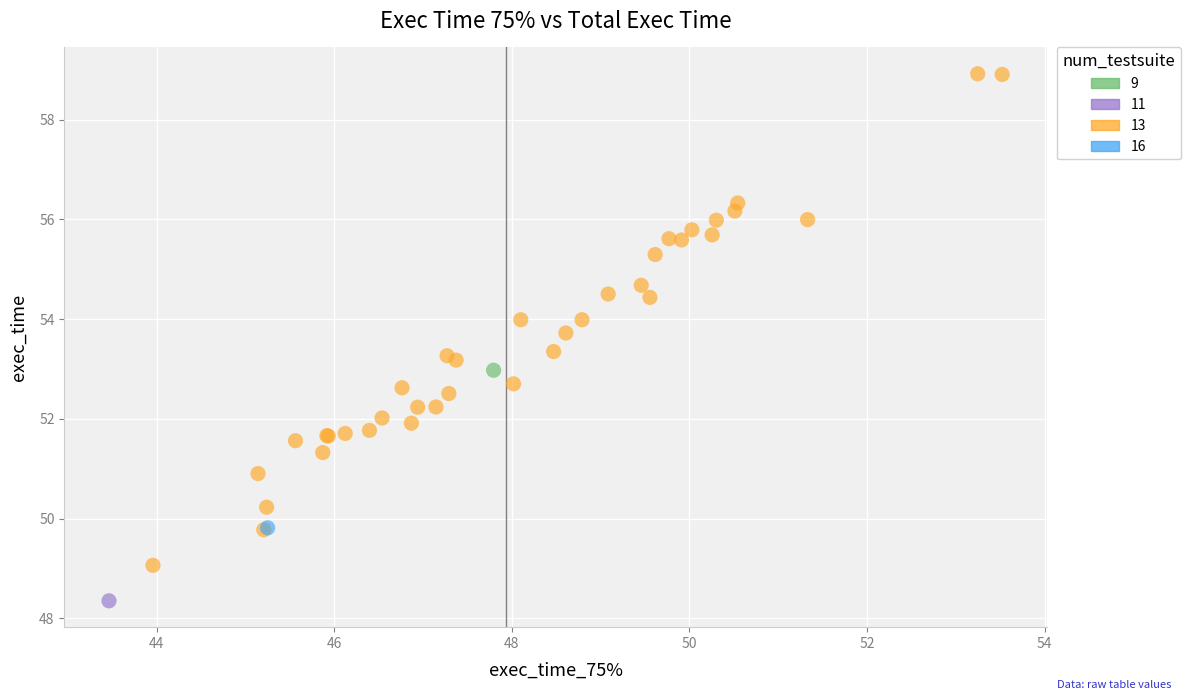

Which series contains the lowest Y value?

11